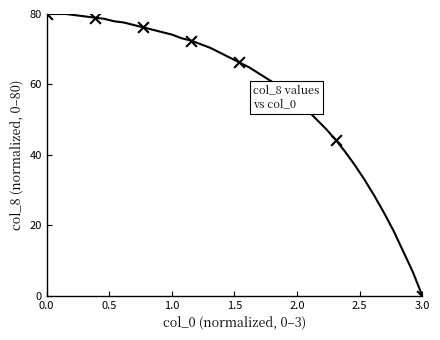

What is the maximum value shown in the chart?

80.0